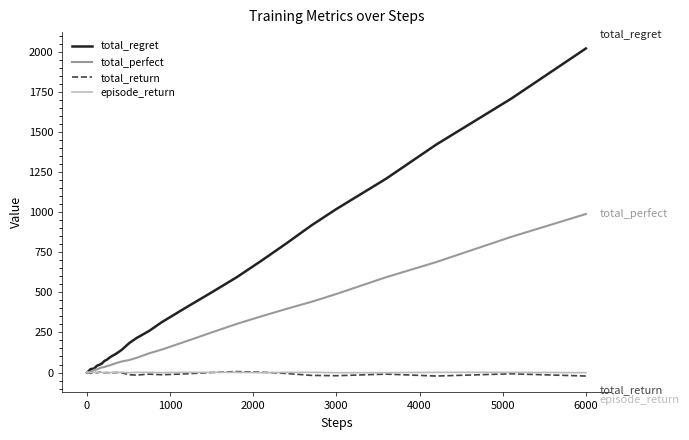

What is the sum of all total_return values?

-185